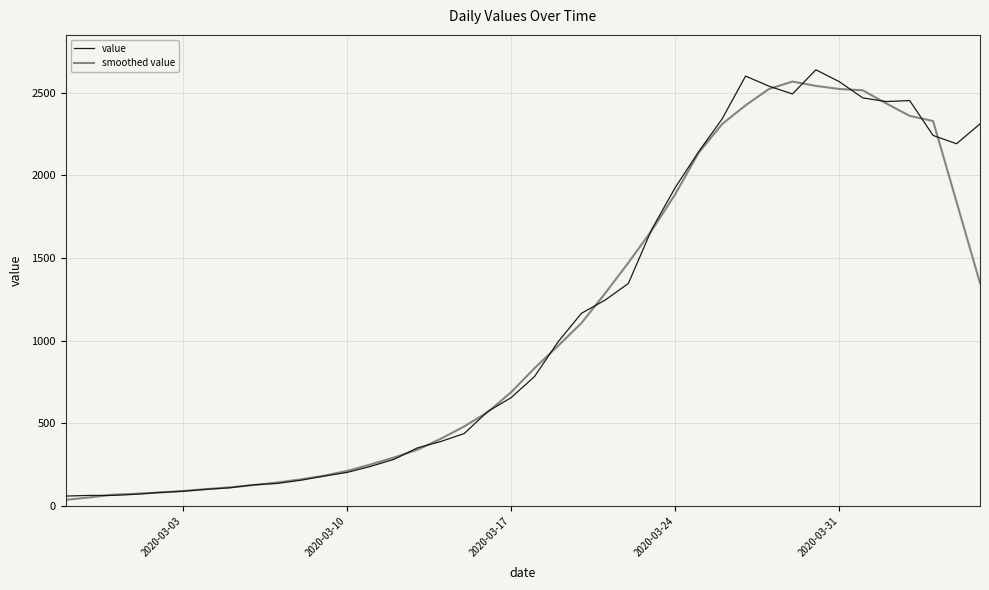

What is the maximum value for value?

2638.0